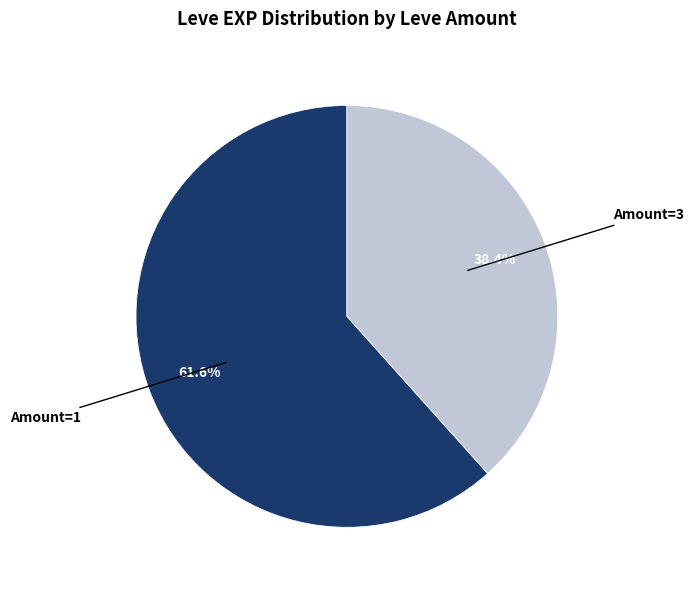

Does any single category account for the majority?

Yes